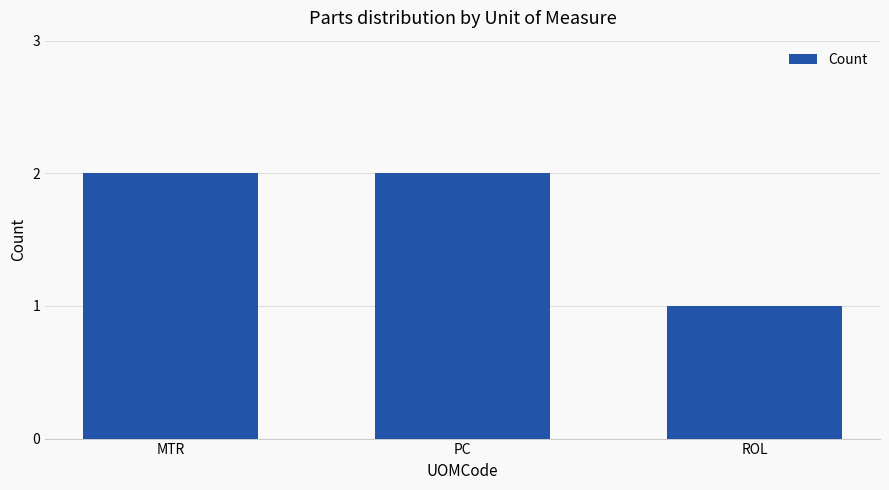

What is the label of the 2nd bar from the left?

PC